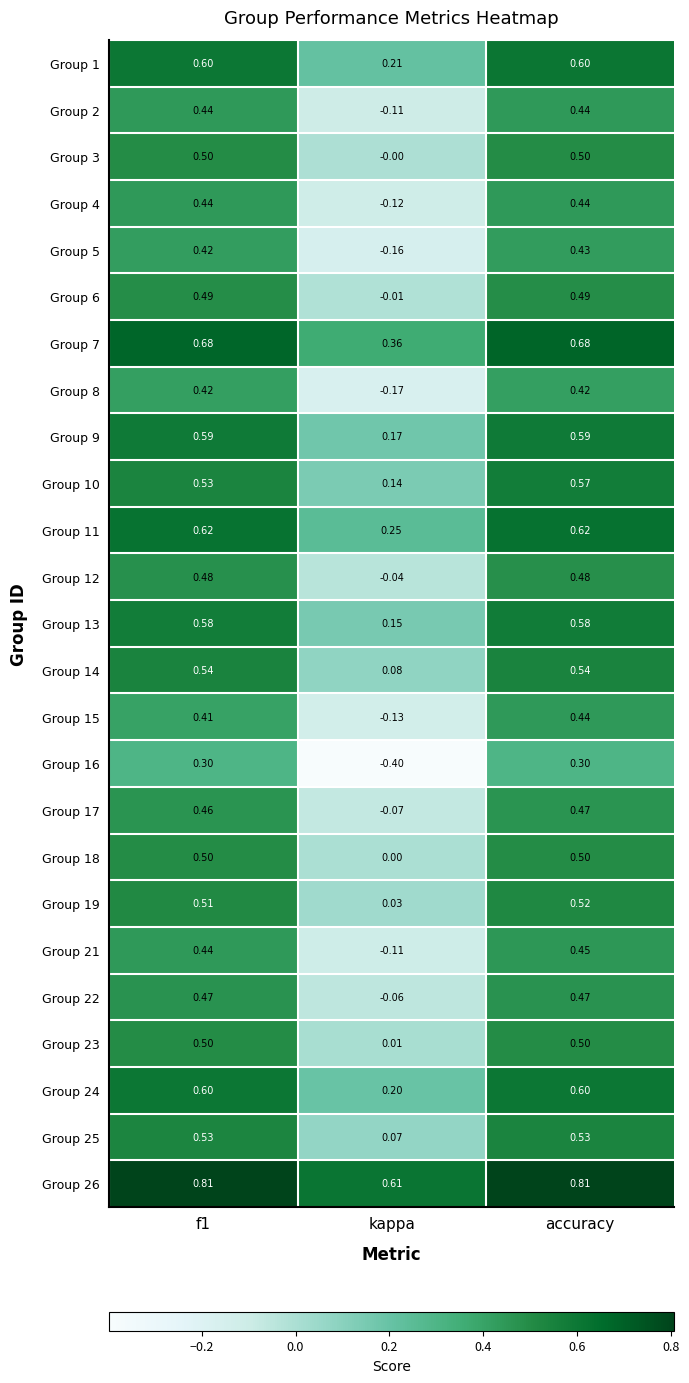

How many series are shown in this chart?

25